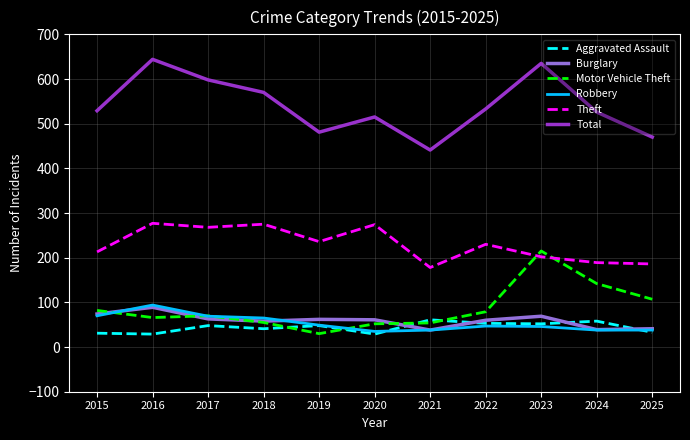

How many lines are shown in the chart?

6